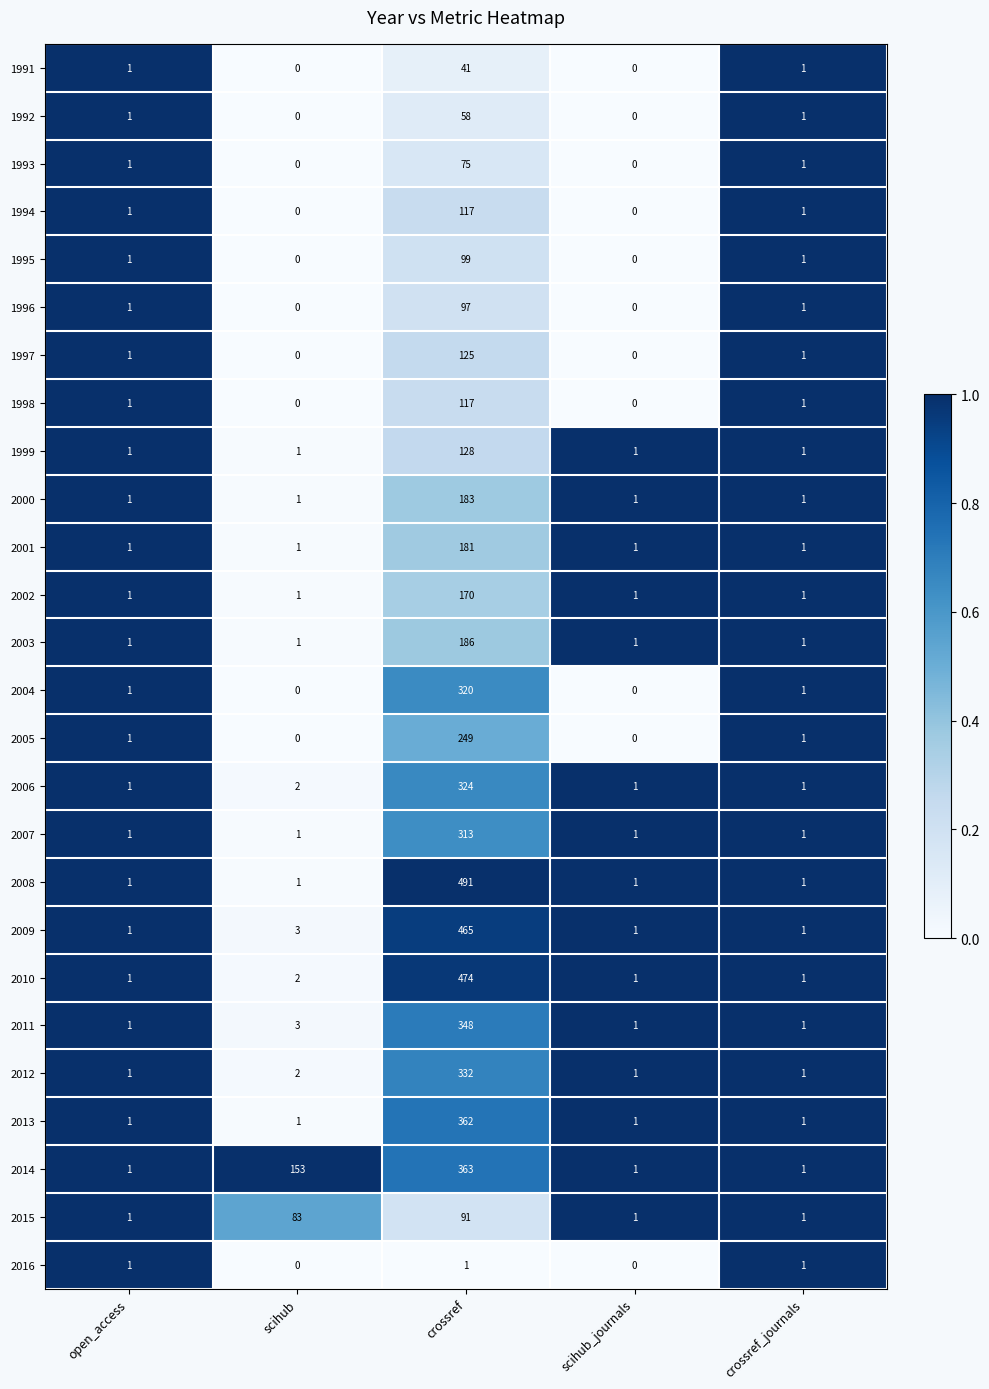

What is the difference between the maximum and minimum values in the 2007 series?

312